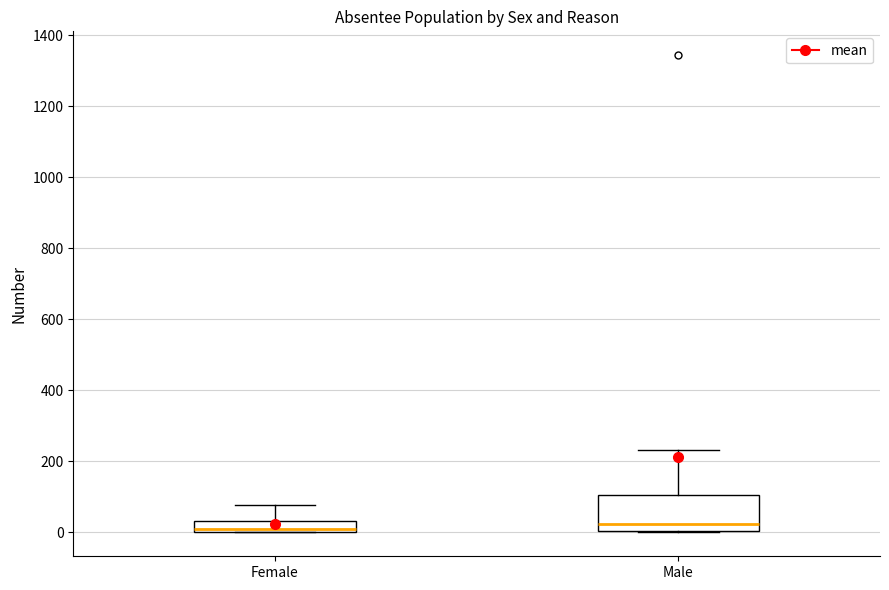

Where is the lower edge of the box for Female on the y-axis? The values are not printed on the chart, so give them approximately, as read against the axis.

0